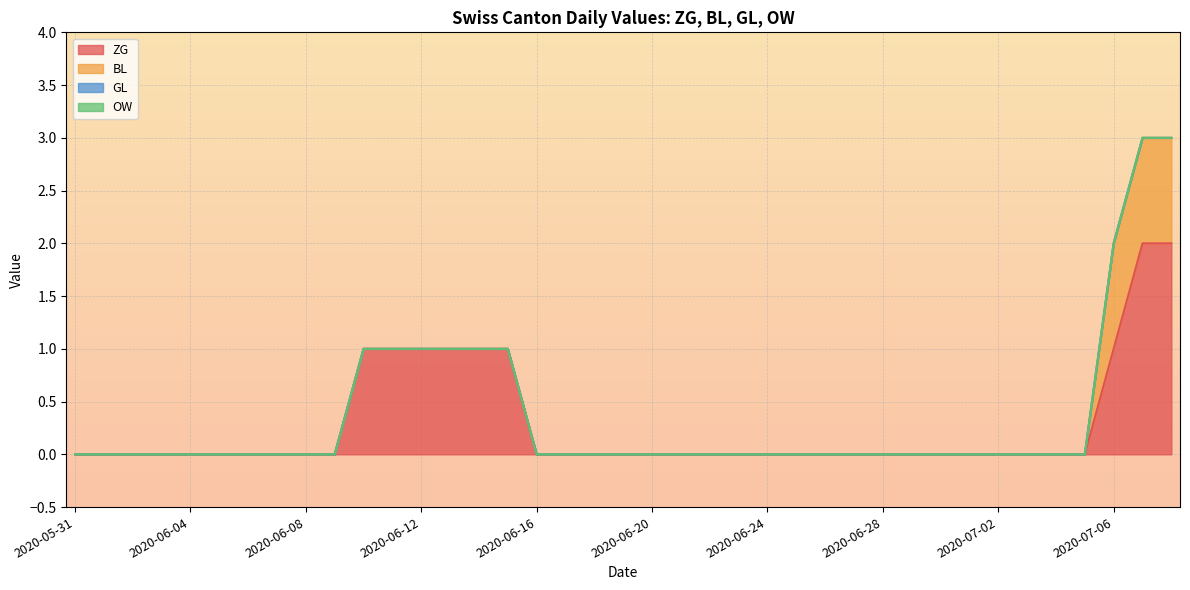

True or false: ZG has more than 0 points higher than both neighbors.

False